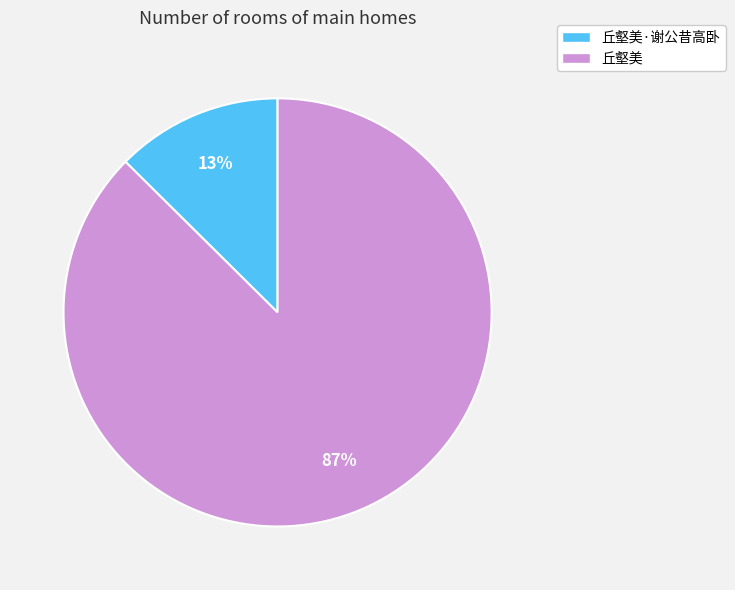

Which slice is the largest?

丘壑美